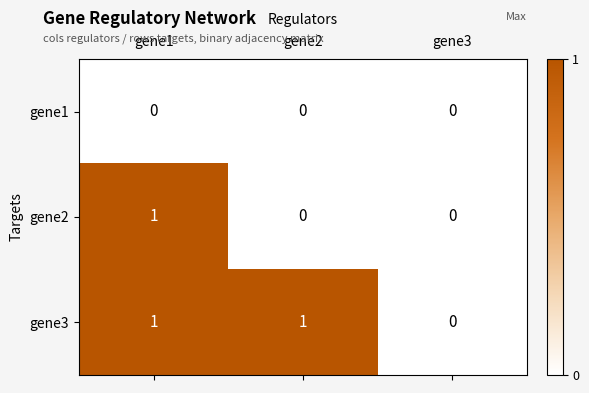

Is it true that gene2 equals 0 at gene2?

True